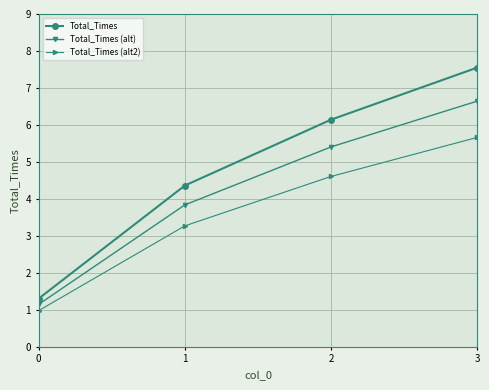

How many Total_Times (alt) values are between 3 and 6?

2